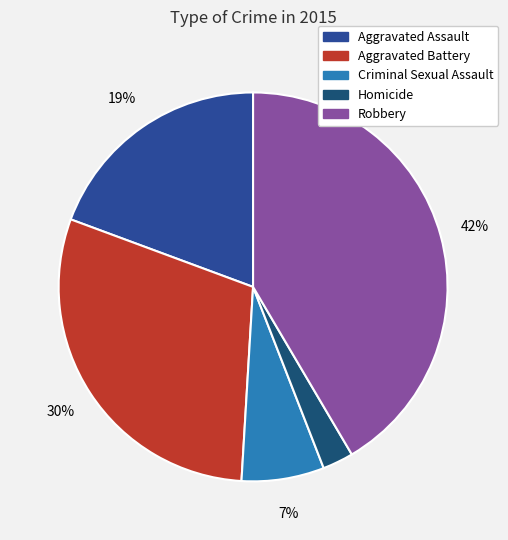

To the nearest percent, what is the average slice percentage?

20%